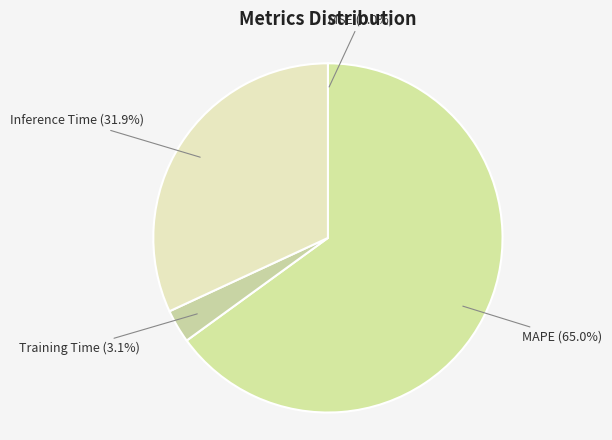

To the nearest percent, what percentage of the pie is MAPE?

65%